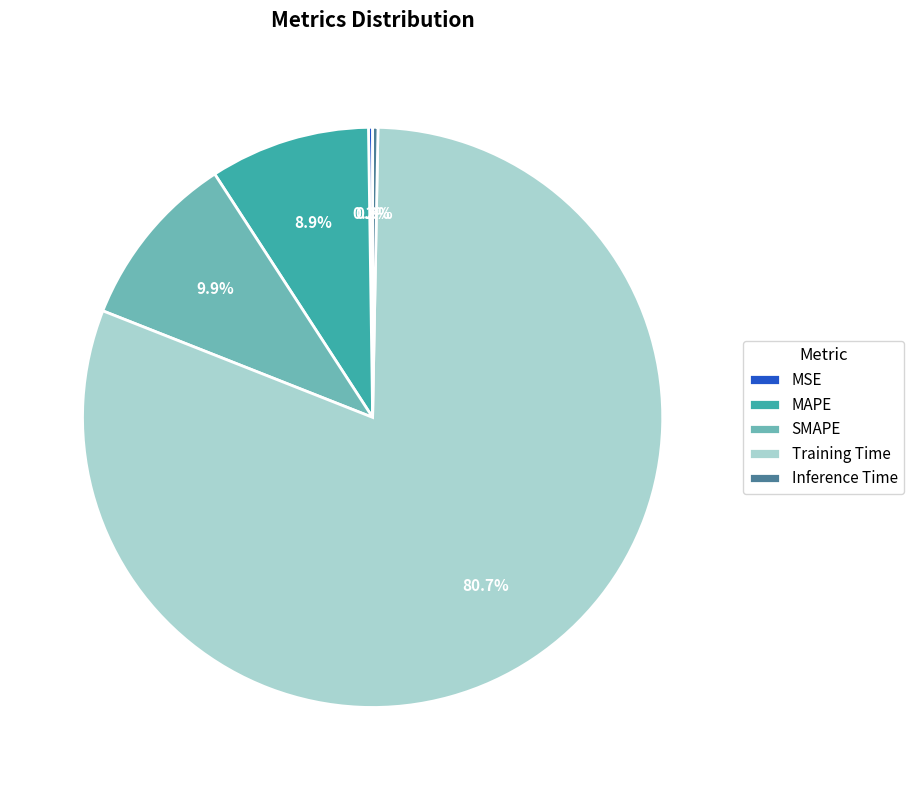

Which slice is the largest?

Training Time